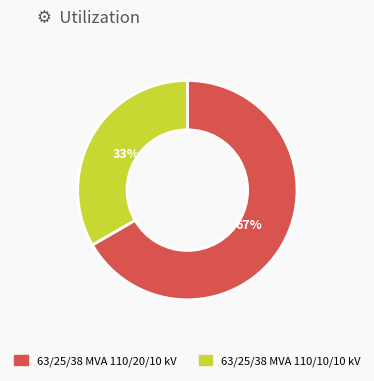

What is the ratio of the value at 63/25/38 MVA 110/10/10 kV to the value at 63/25/38 MVA 110/20/10 kV?

0.5